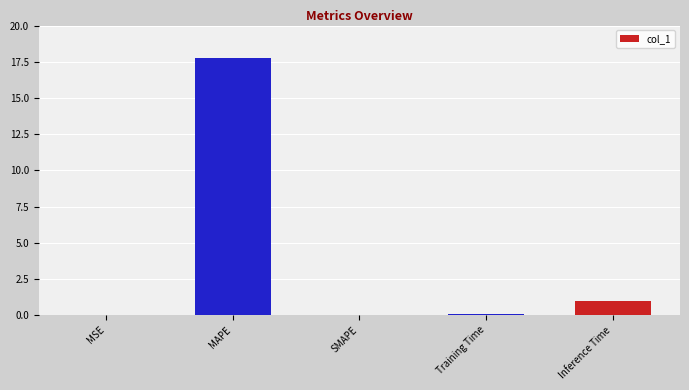

At which category does the chart reach its peak across all series?

MAPE